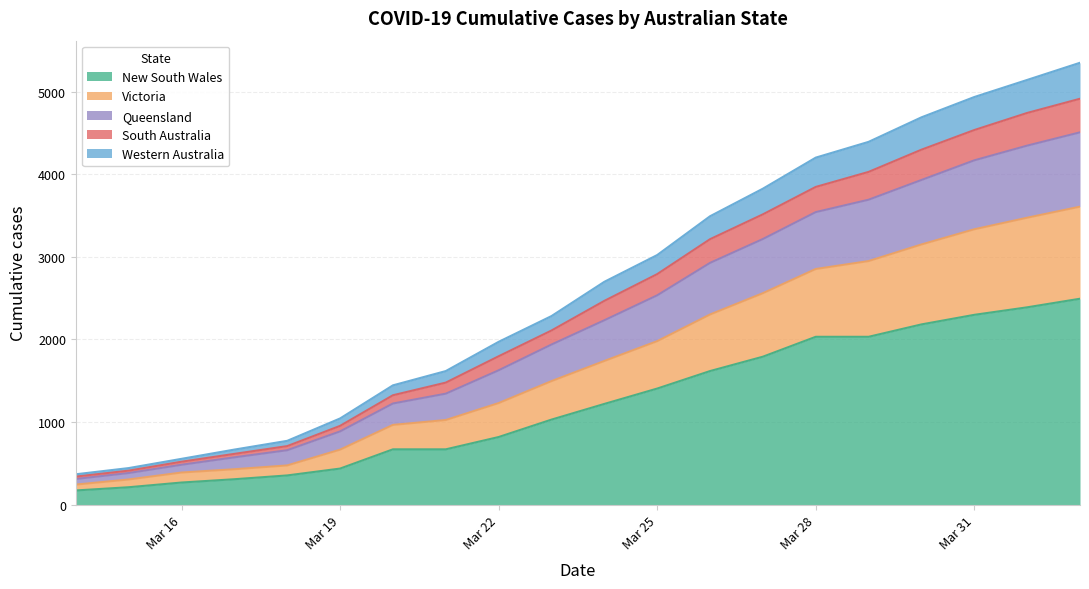

What is the minimum value for New South Wales?

171